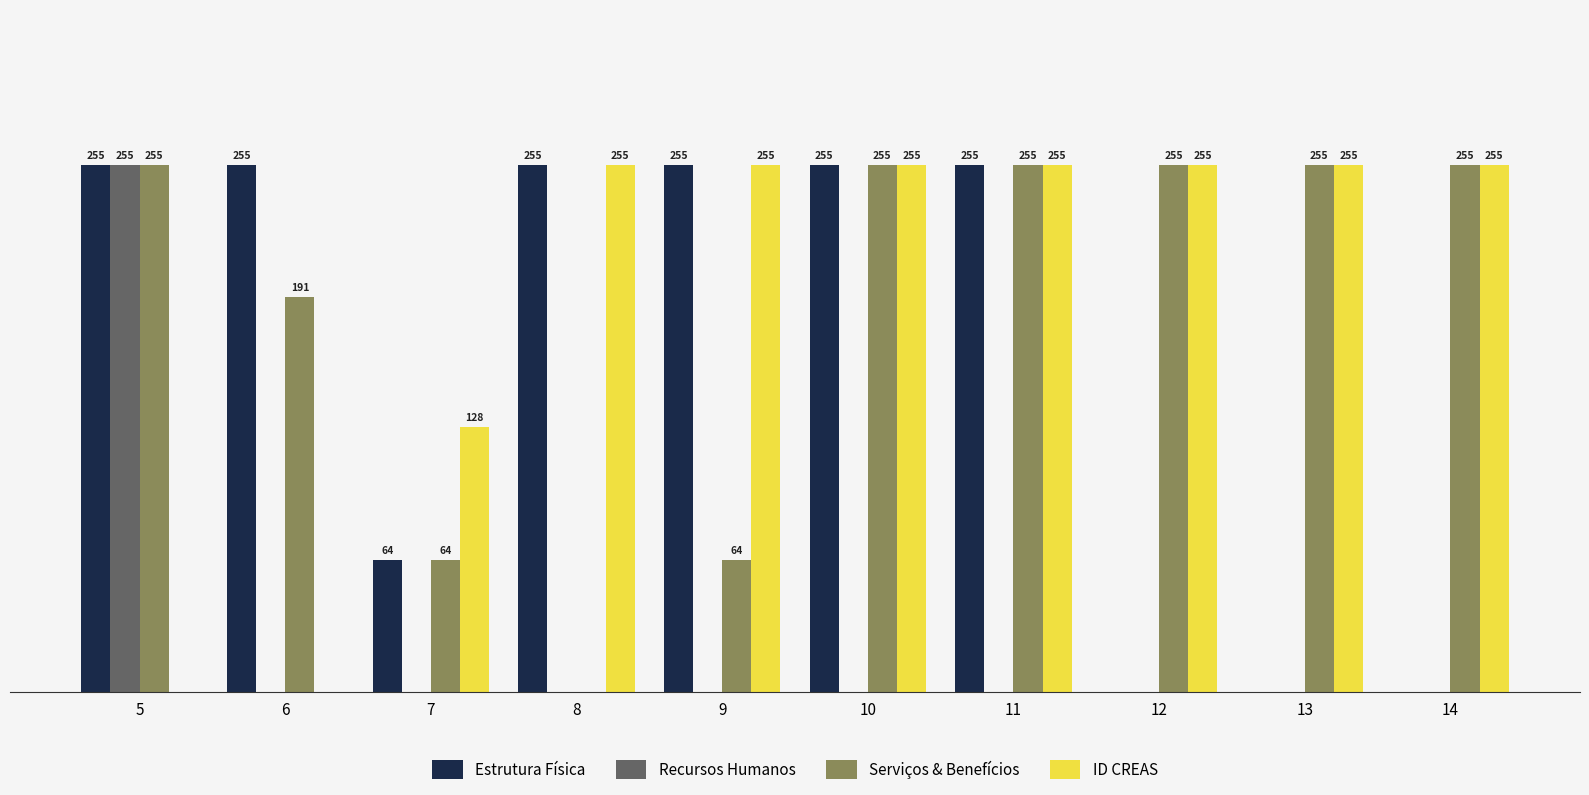

Which series has the largest total across all categories?

ID CREAS